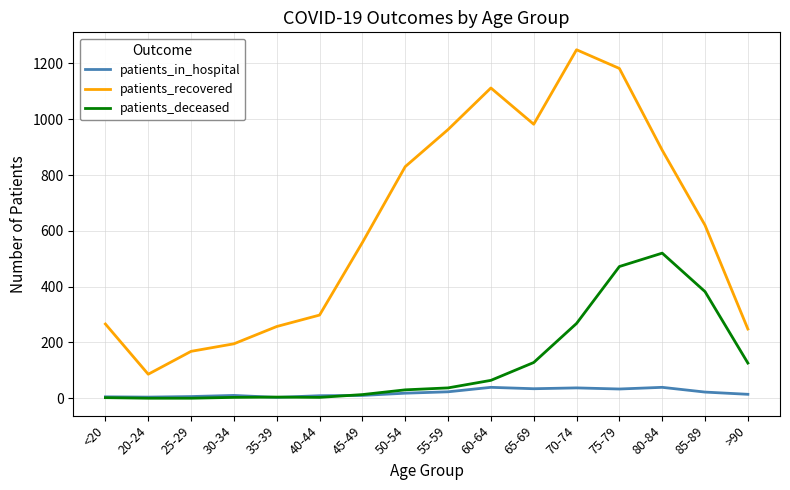

Is this an area chart (filled region under the line)?

No